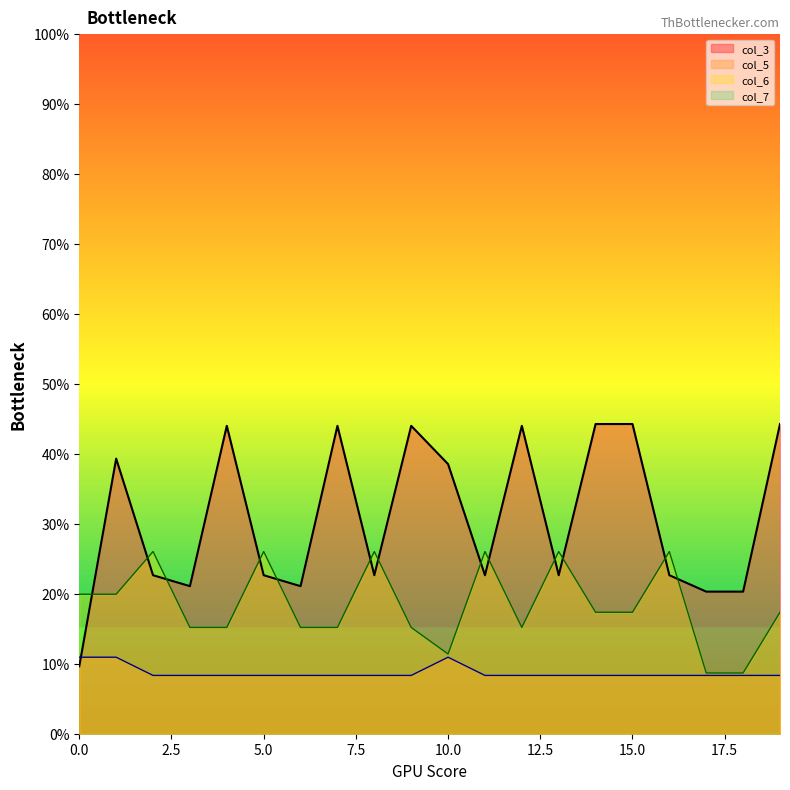

What is the total value across all series at 19?

70.0